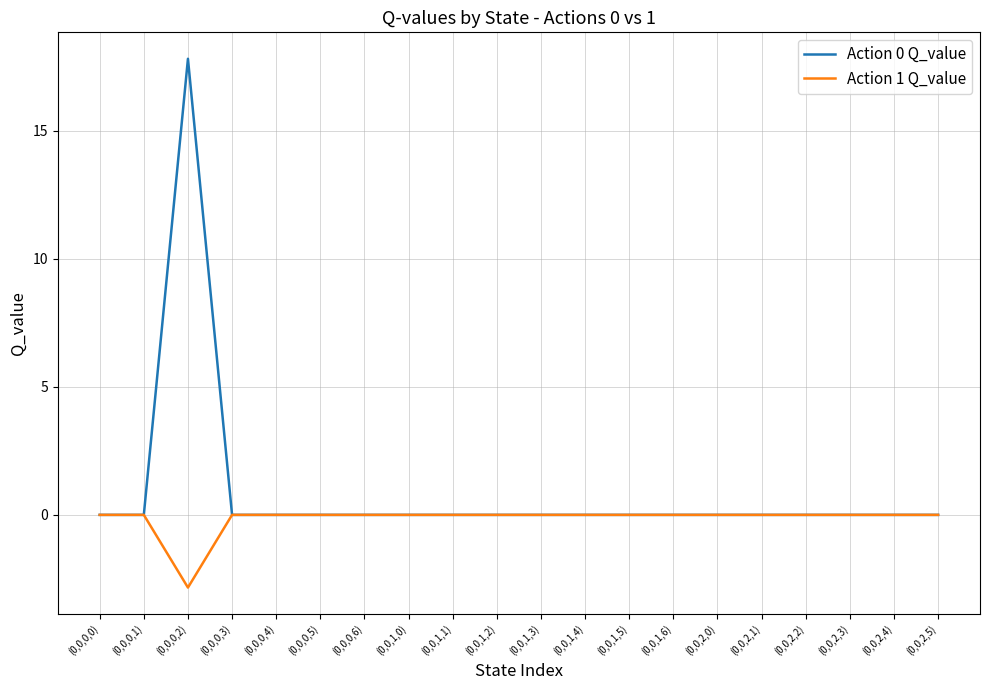

True or false: Action 0 Q_value has a value of 0.0 at (0,0,1,3).

True